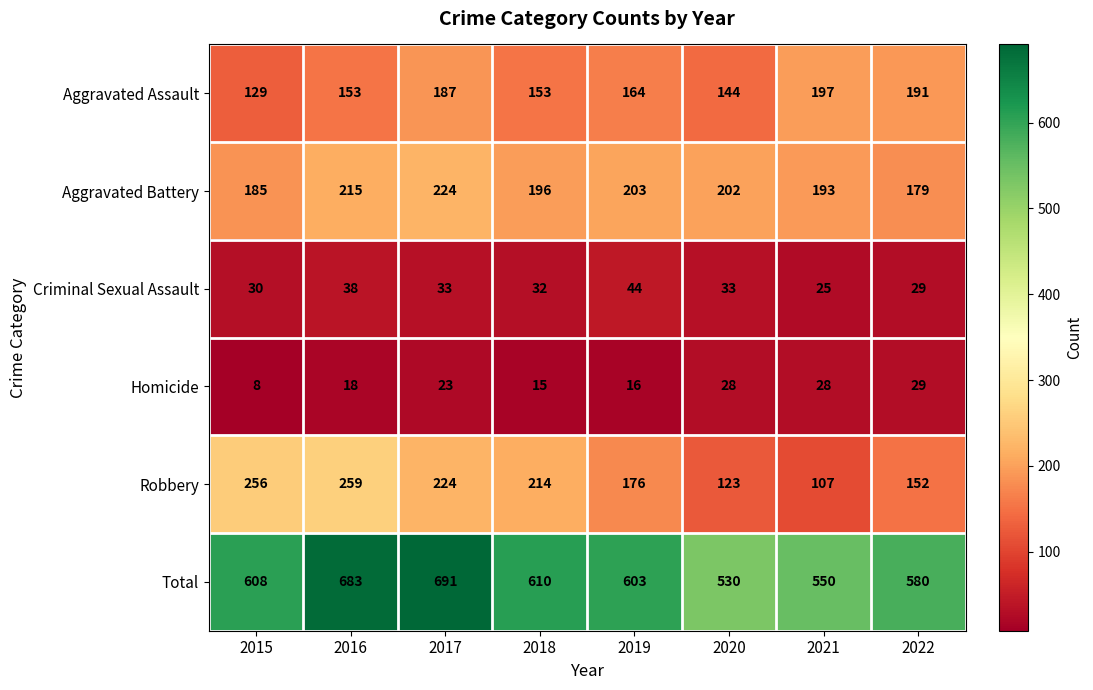

Which series has the largest range (max minus min)?

Total